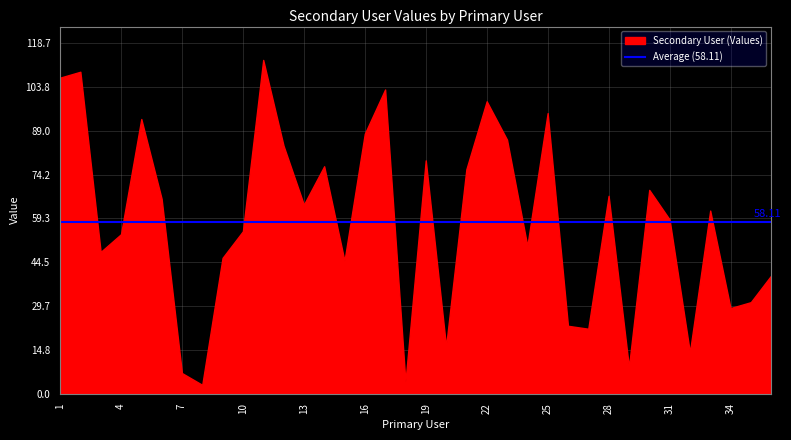

Rank the categories by value from lowest to highest.

8, 18, 7, 29, 32, 20, 27, 26, 34, 35, 36, 15, 9, 3, 24, 4, 10, 31, 33, 13, 6, 28, 30, 21, 14, 19, 12, 23, 16, 5, 25, 22, 17, 1, 2, 11